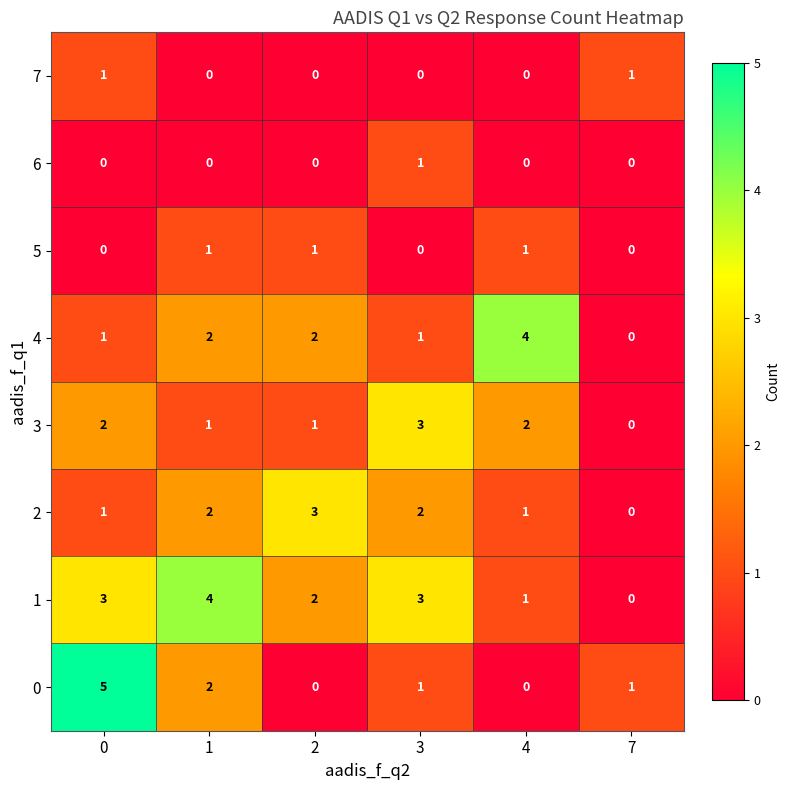

At how many categories does at least one series exceed 0?

6